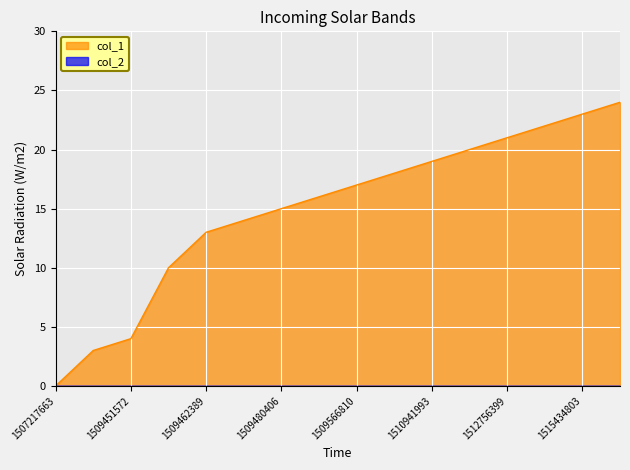

List the labels in order of value, smallest first.

1507217663, 1509448006, 1509451572, 1509455163, 1509462389, 1509465999, 1509480406, 1509563213, 1509566810, 1509836778, 1510941993, 1512133634, 1512756399, 1514388959, 1515434803, 1516190798